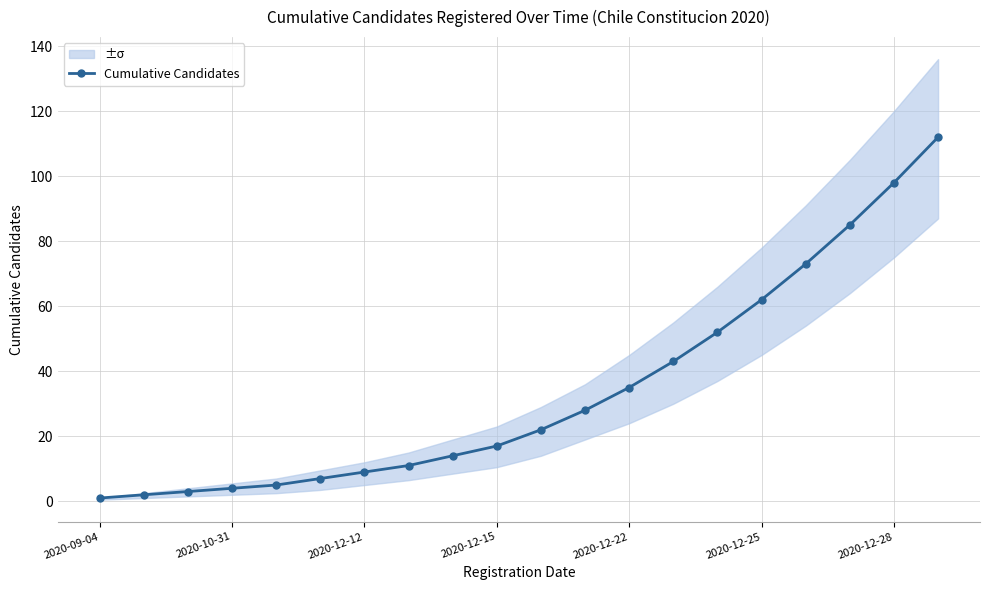

Where does the data first go above 22?

11